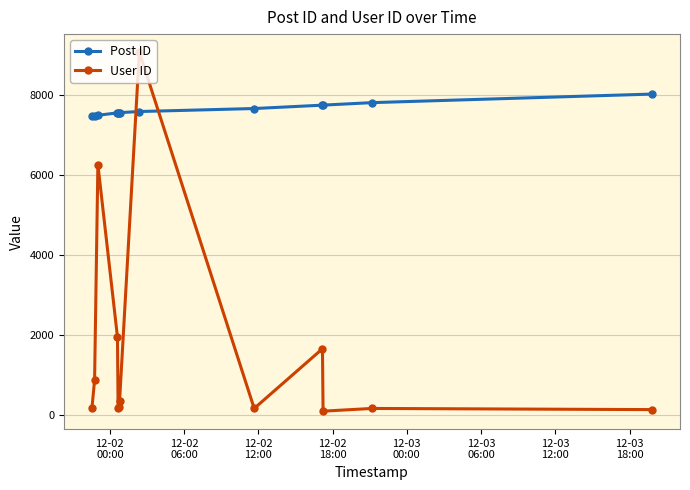

How many intersections are there between User ID and Post ID?

2